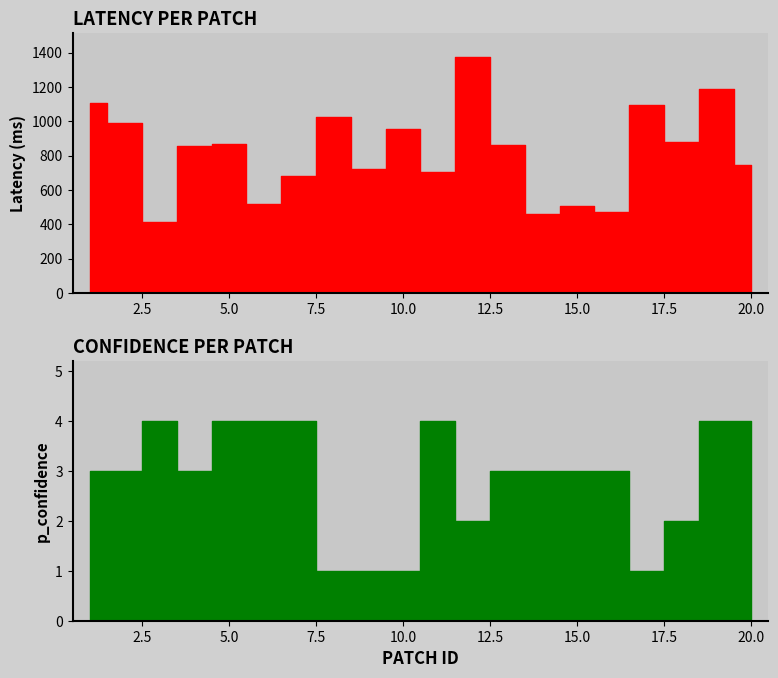

Which series has the largest total across all categories?

latency